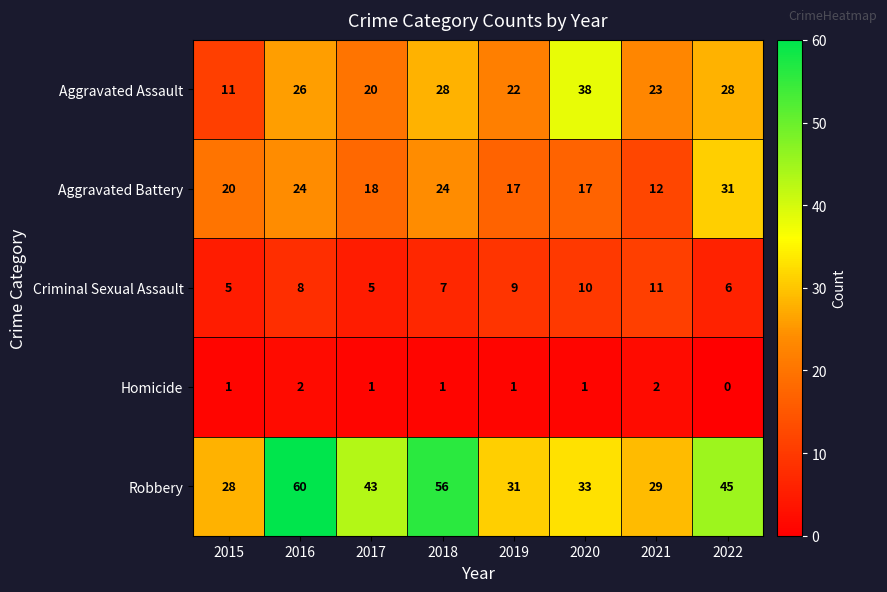

Is the value of Homicide at 2020 greater than the value of Aggravated Assault at 2017?

No